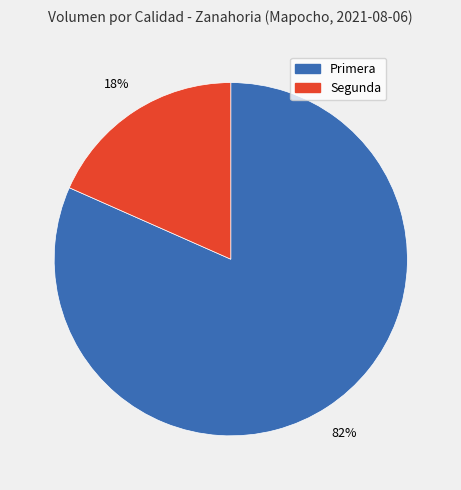

Which slice represents more than half of the pie?

Primera